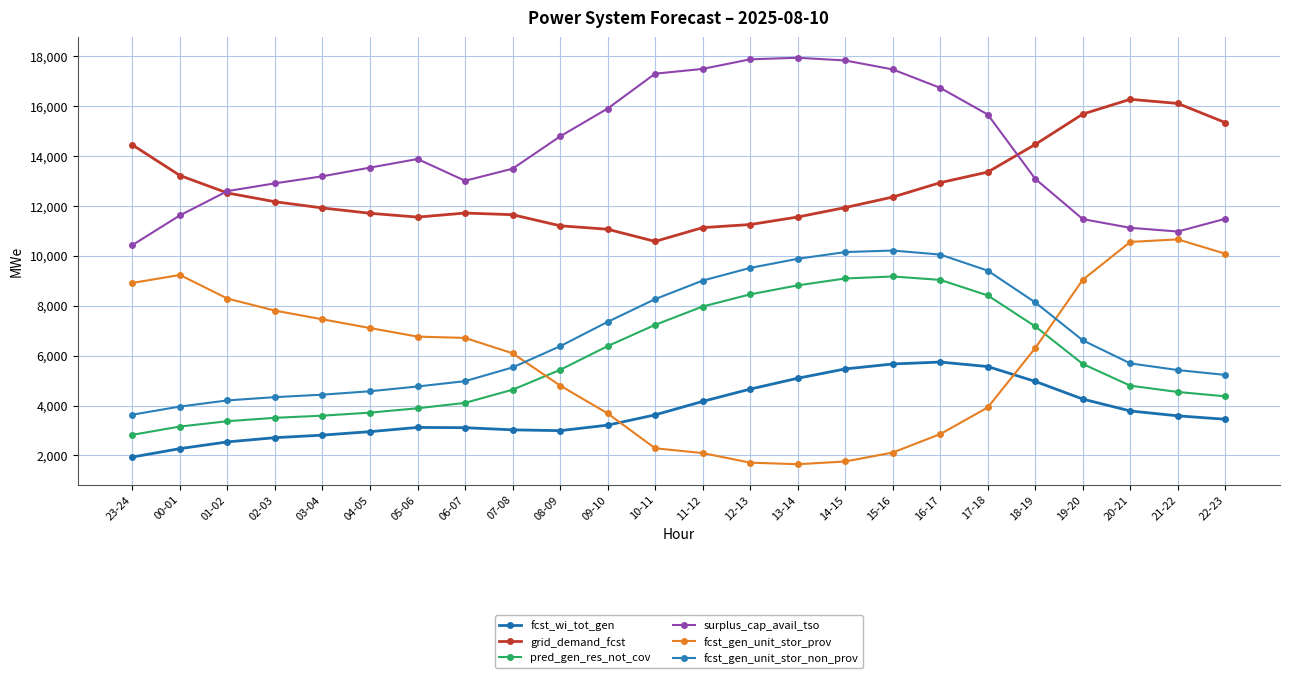

How many values in the grid_demand_fcst series are below 12160?

12